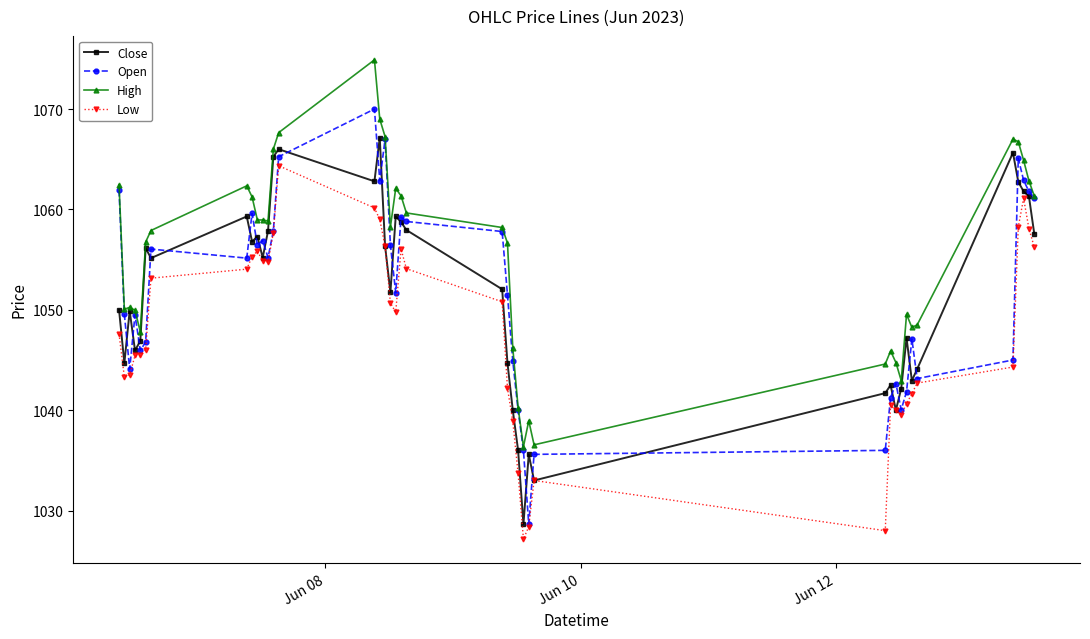

True or false: Low and High intersect in this chart.

False